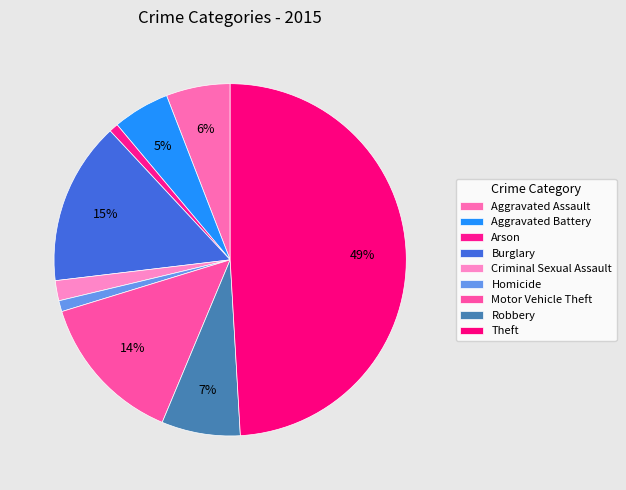

Is there a majority slice in this chart?

No